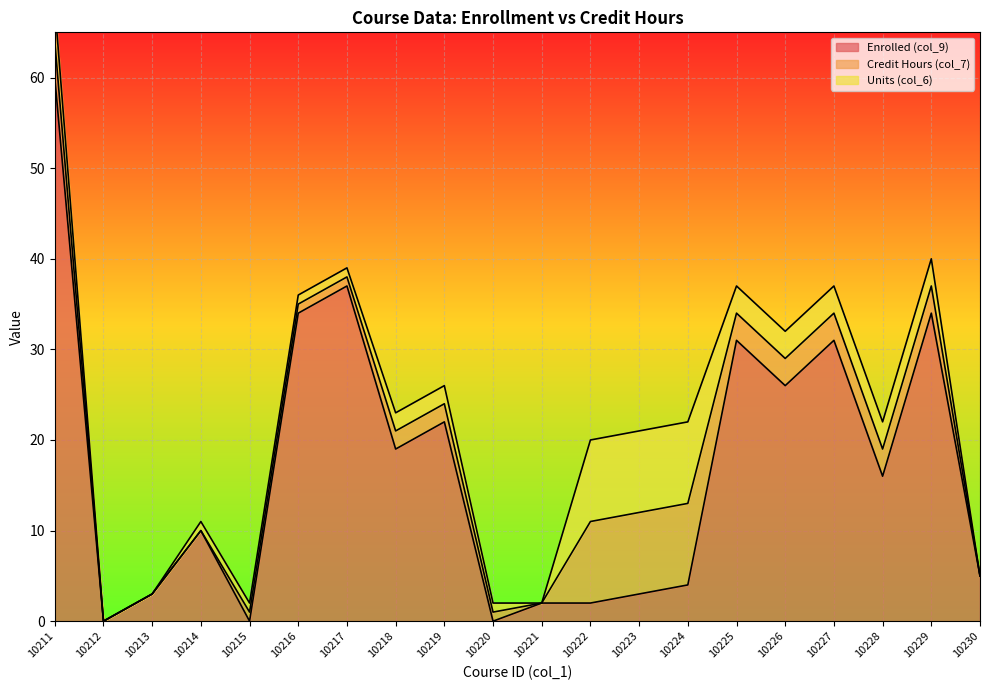

True or false: Enrolled (col_9) and Credit Hours (col_7) cross at least once.

True